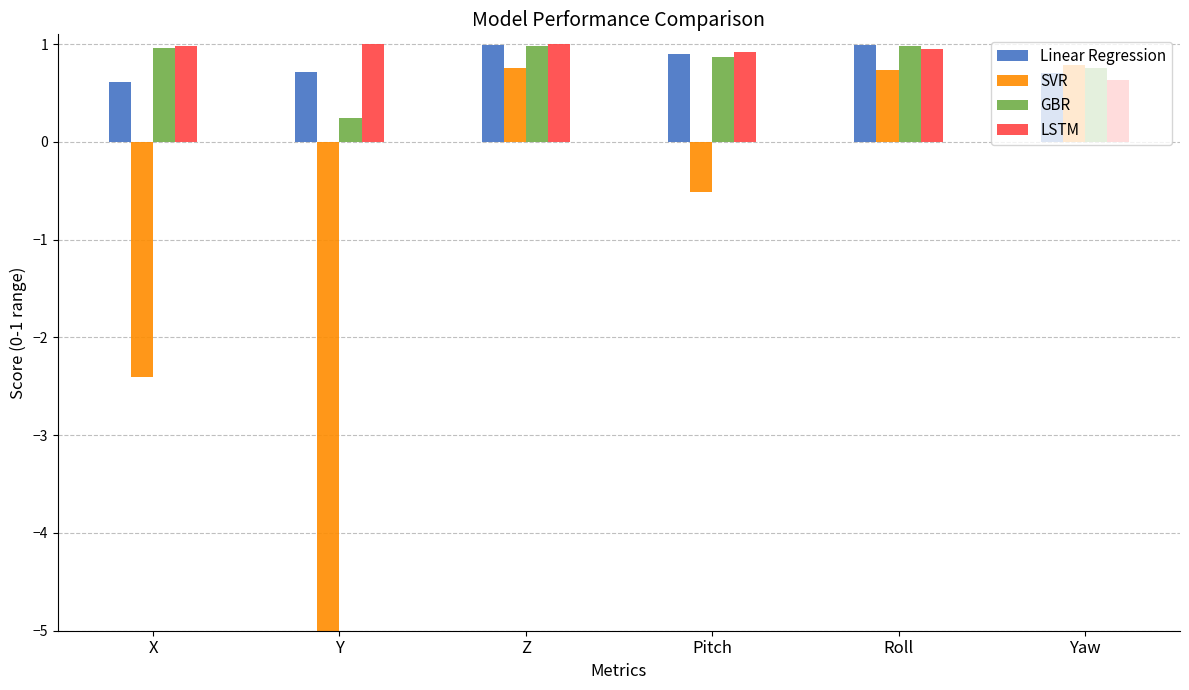

What is the label of the 1st bar from the right?

Yaw